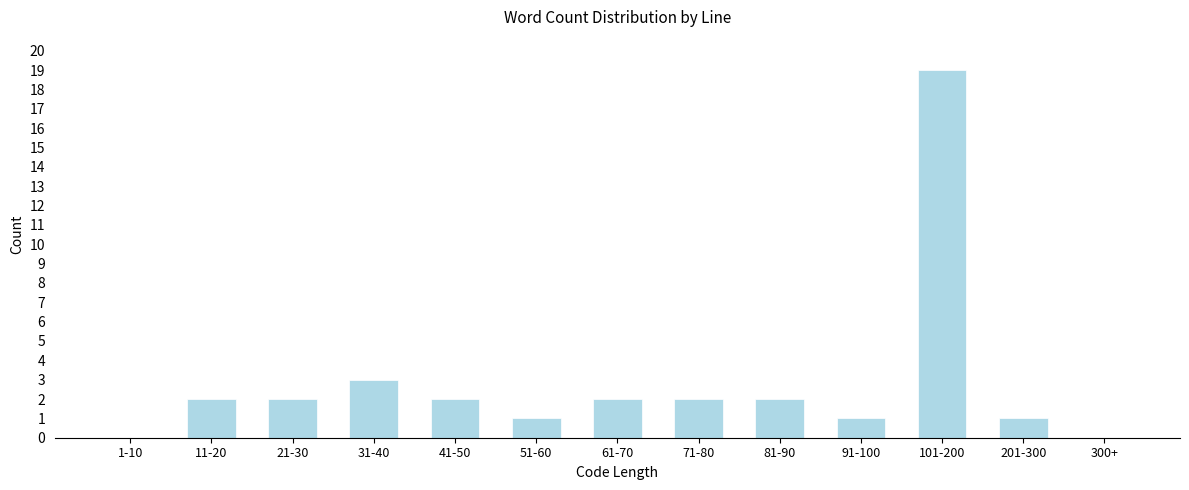

Reading left to right, what are all the values shown in this chart?

1-10=0	11-20=2	21-30=2	31-40=3	41-50=2	51-60=1	61-70=2	71-80=2	81-90=2	91-100=1	101-200=19	201-300=1	300+=0